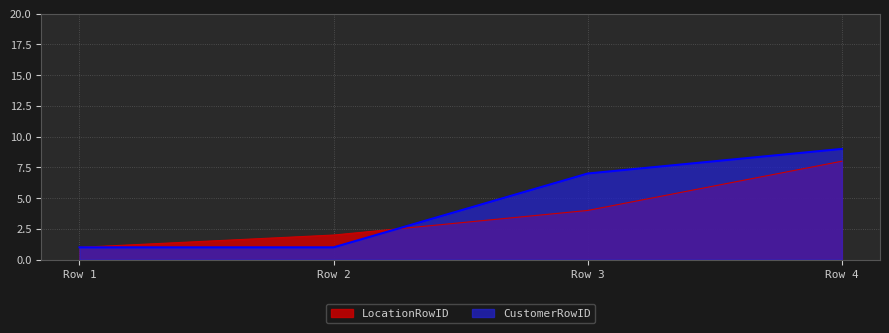

How many data points in LocationRowID are above 4?

1